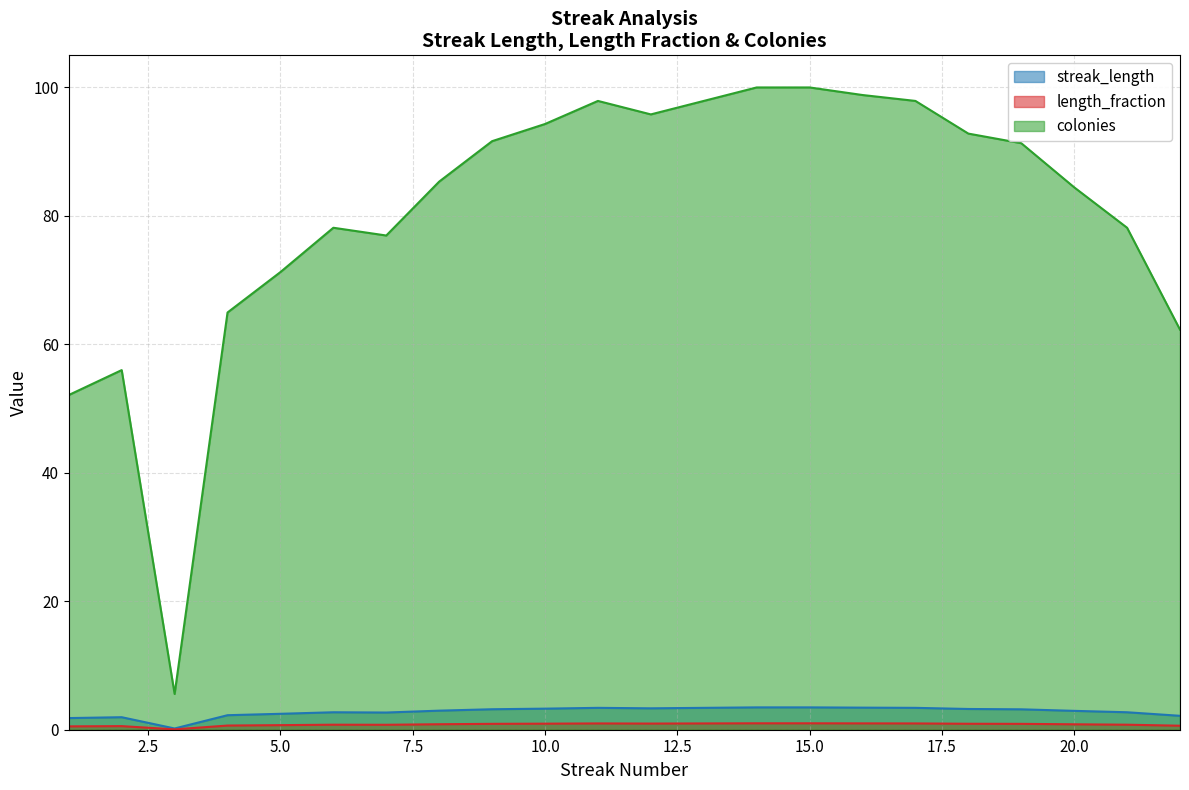

Which series has the widest spread of values?

colonies